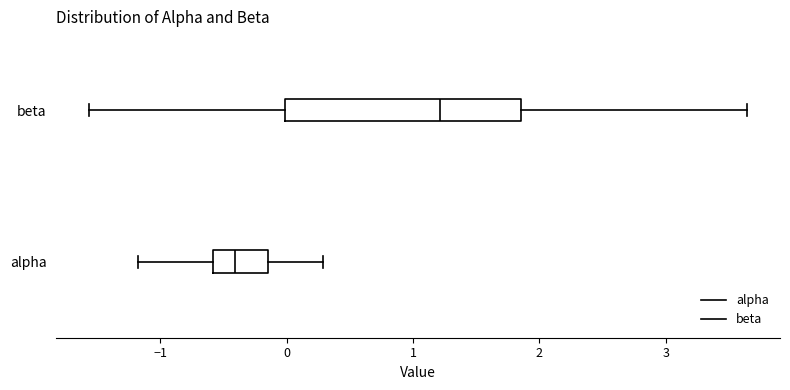

Reading bottom to top, transcribe this box plot: for each box, give where its median line is, the range the box spans, and where its two whiskers end, as read against the x-axis. The values are not printed on the chart, so give them approximately, as read against the axis.

alpha: median -0.4, box -0.6 to -0.2, whiskers -1.2 to 0.3
beta: median 1.2, box 0.0 to 1.9, whiskers -1.6 to 3.6